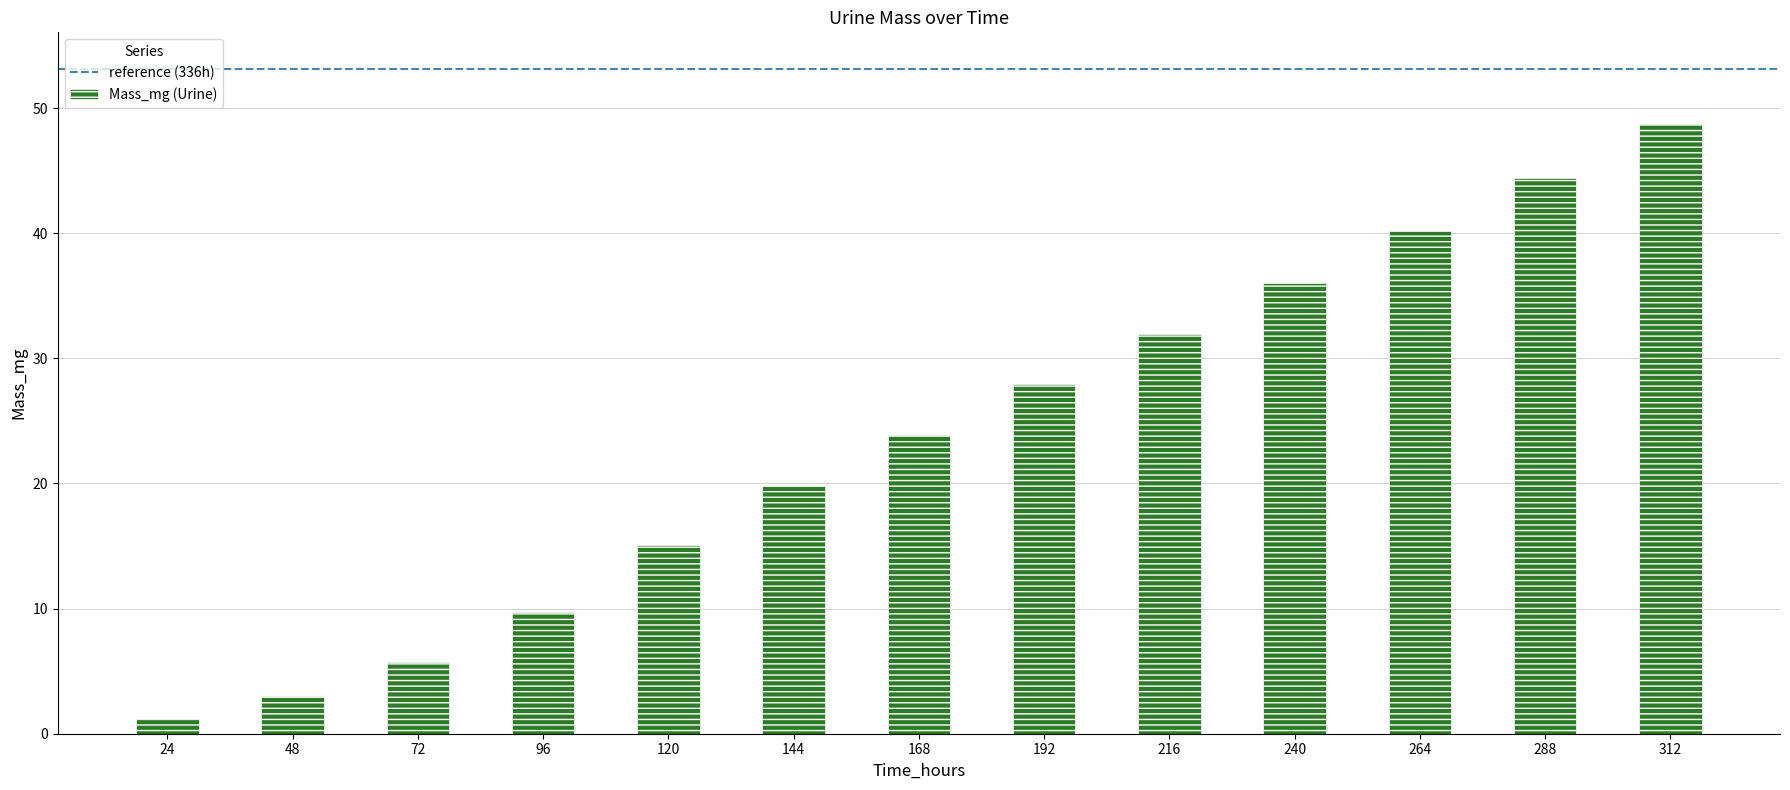

The chart shows a value of 23.9 at 168. True or false?

True